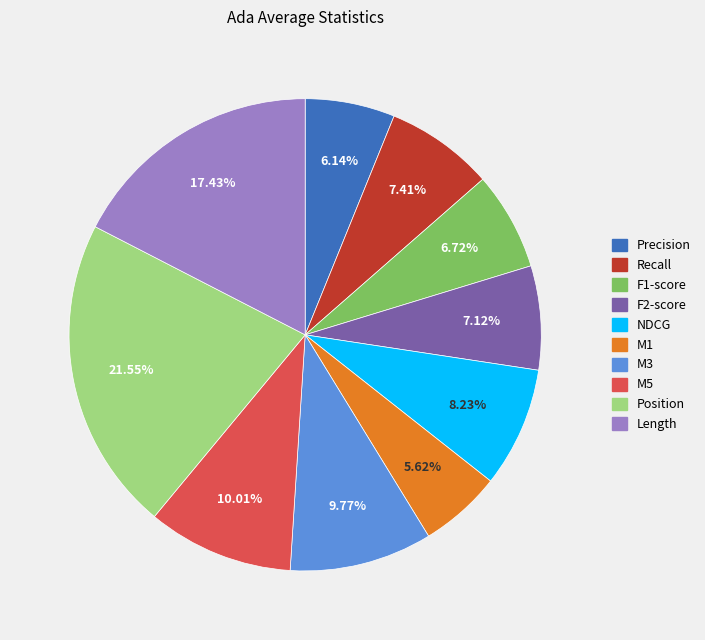

Does any single category account for the majority?

No